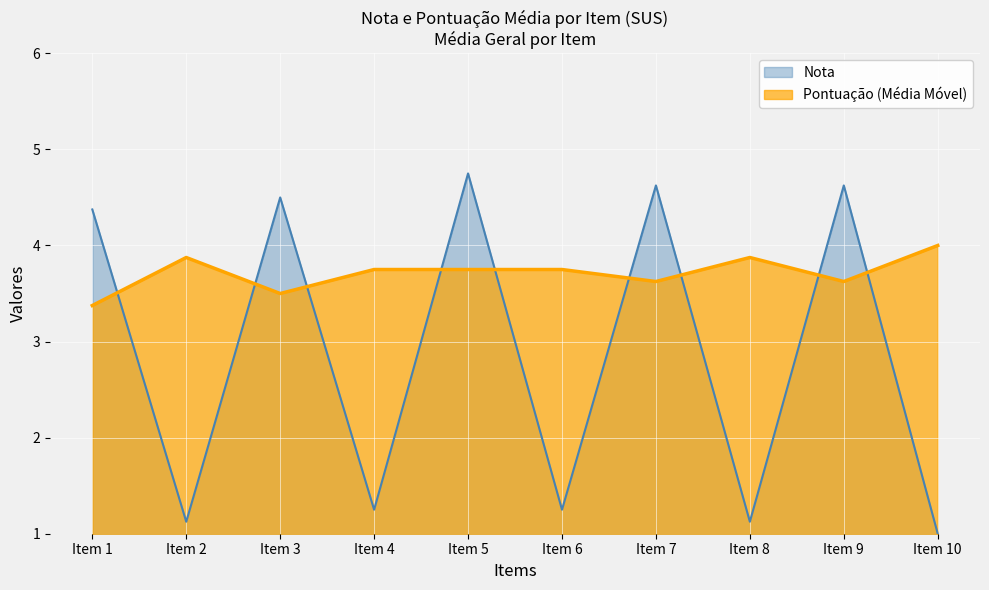

Which series has the largest range (max minus min)?

Nota